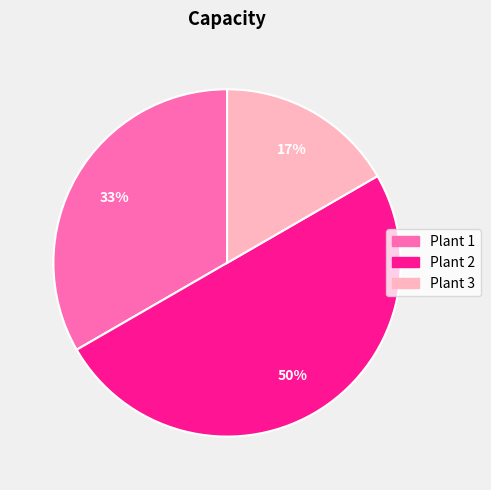

Between Plant 1 and Plant 2, which is larger?

Plant 2